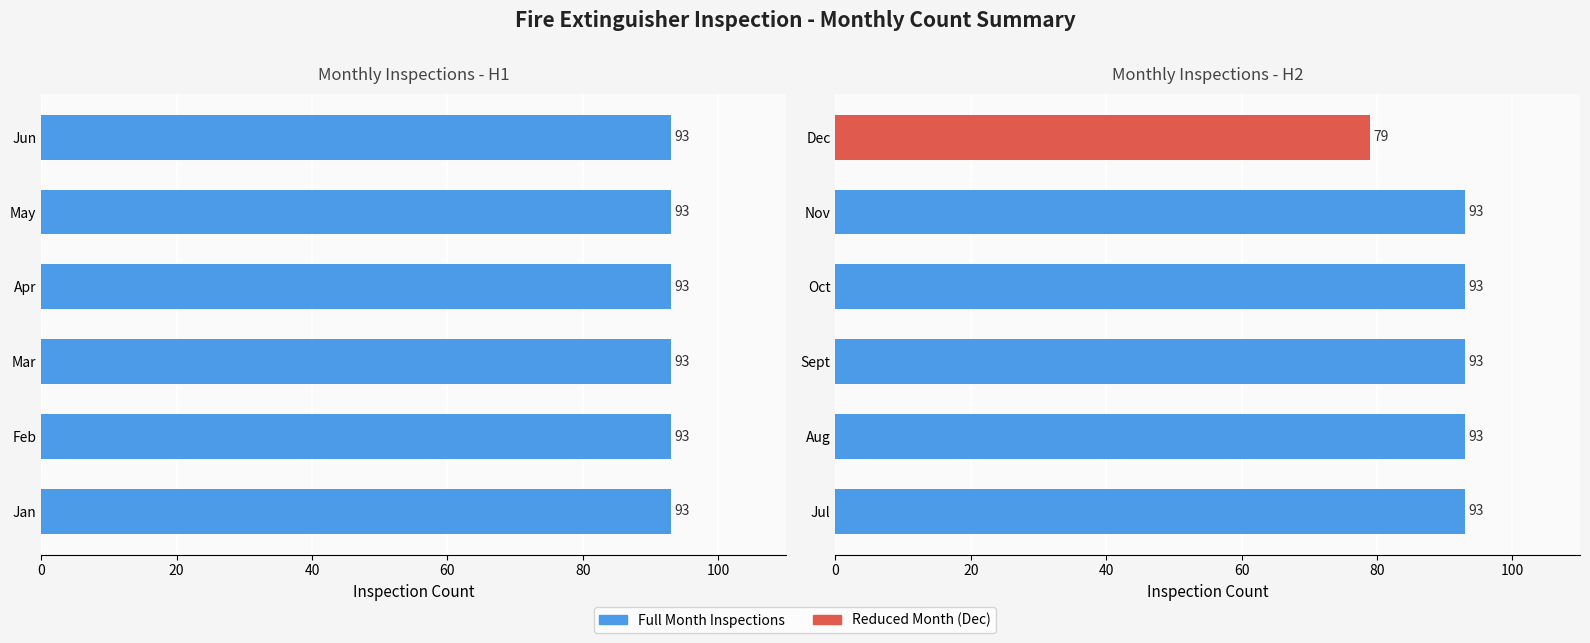

What is the maximum value for Jul-Dec Inspections?

93.0